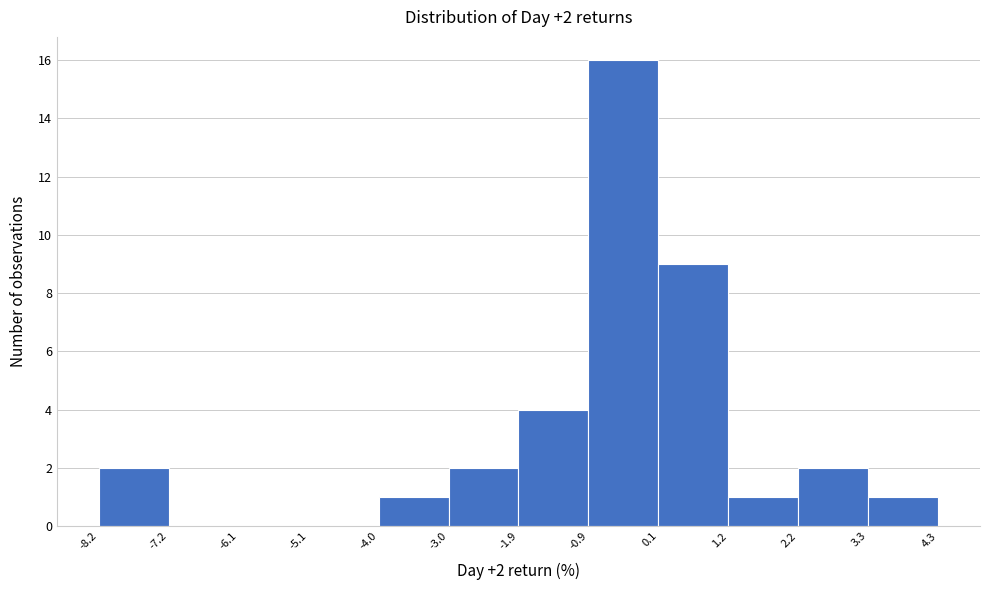

Which range on the x-axis has the tallest bar?

-0.9 to 0.1